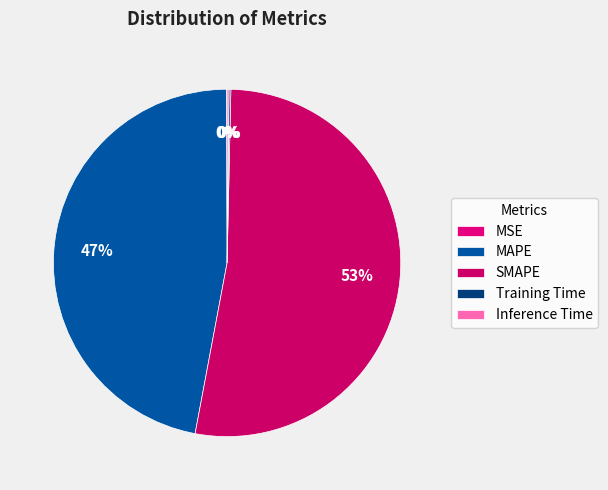

How much of the chart is everything except SMAPE?

47.4%